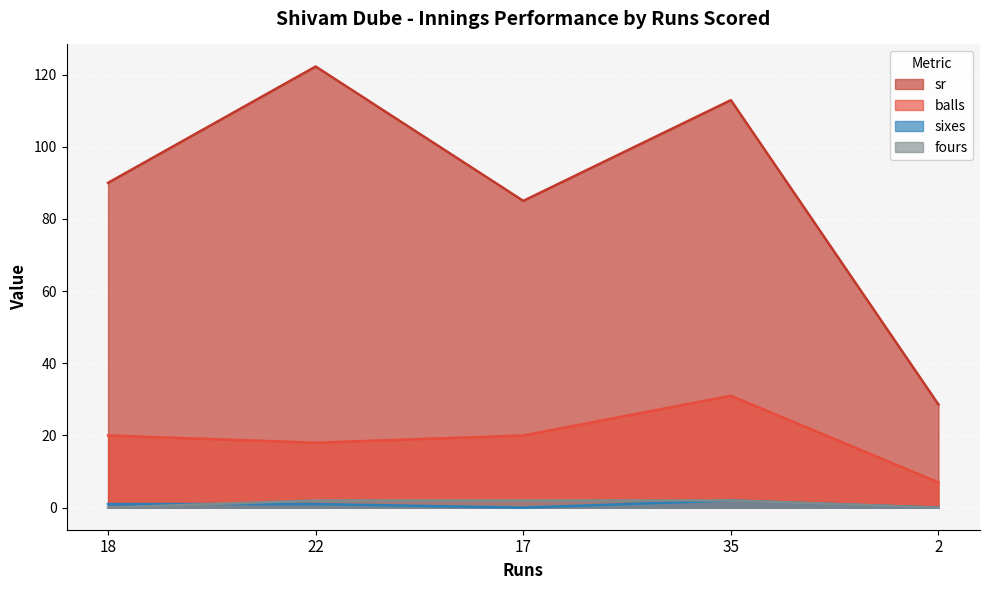

Count the sixes values in the range 0 to 1.

4